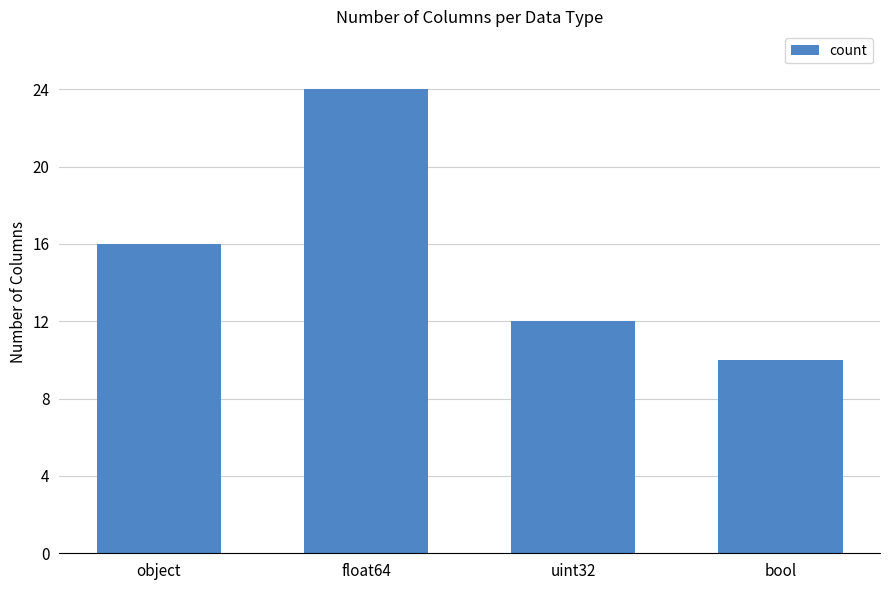

What is the difference between the second highest and minimum values?

6